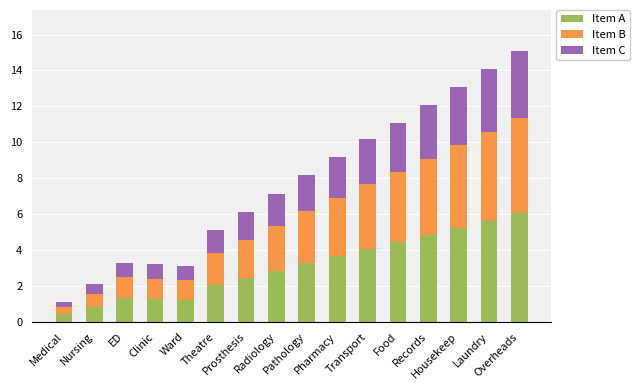

What is the maximum value for Item A?

6.0